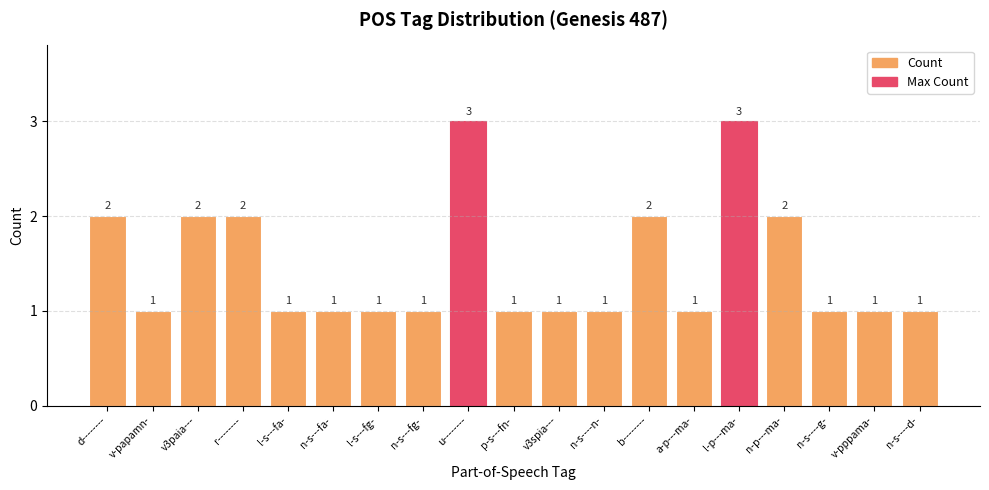

What is the greatest value displayed?

3